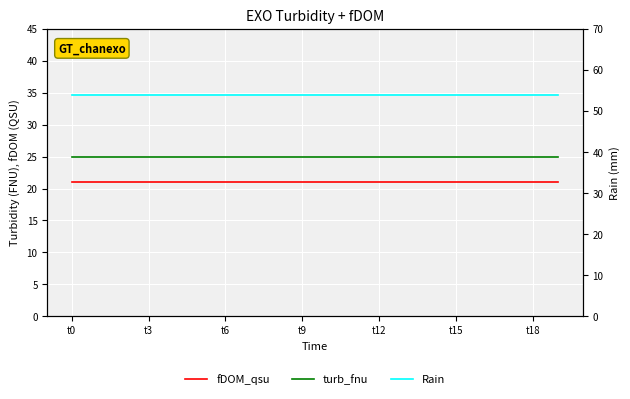

True or false: turb_fnu and fDOM_qsu intersect in this chart.

False